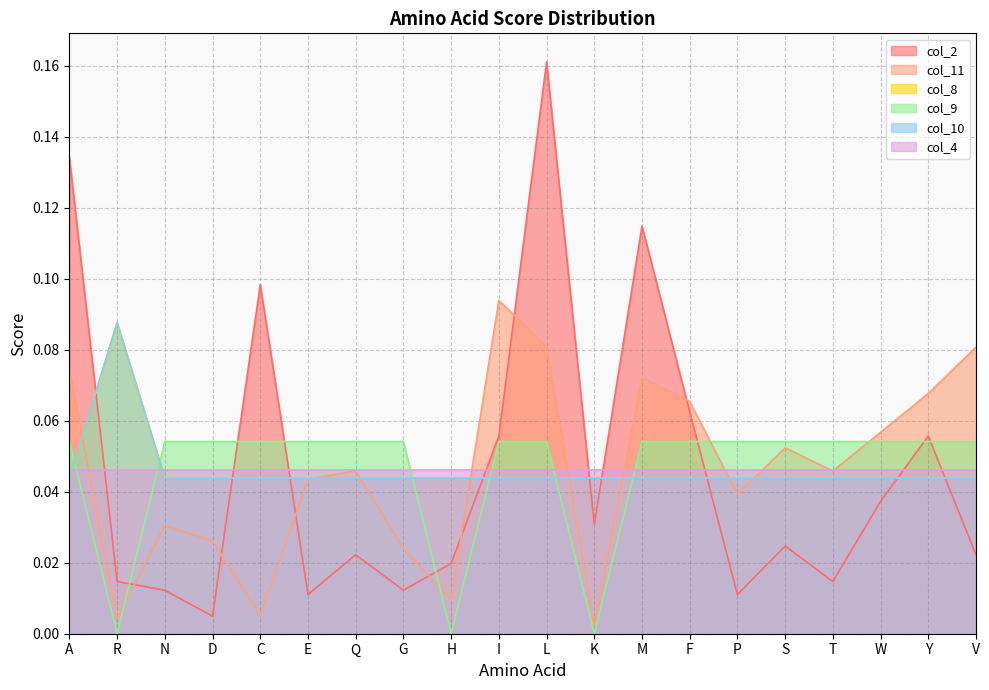

Does the chart have visible grid lines?

Yes